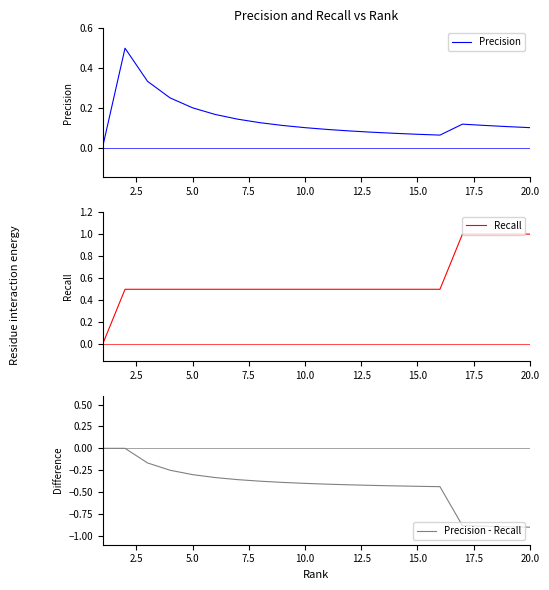

The value of Precision at 5.0 is 0.3. True or false?

False